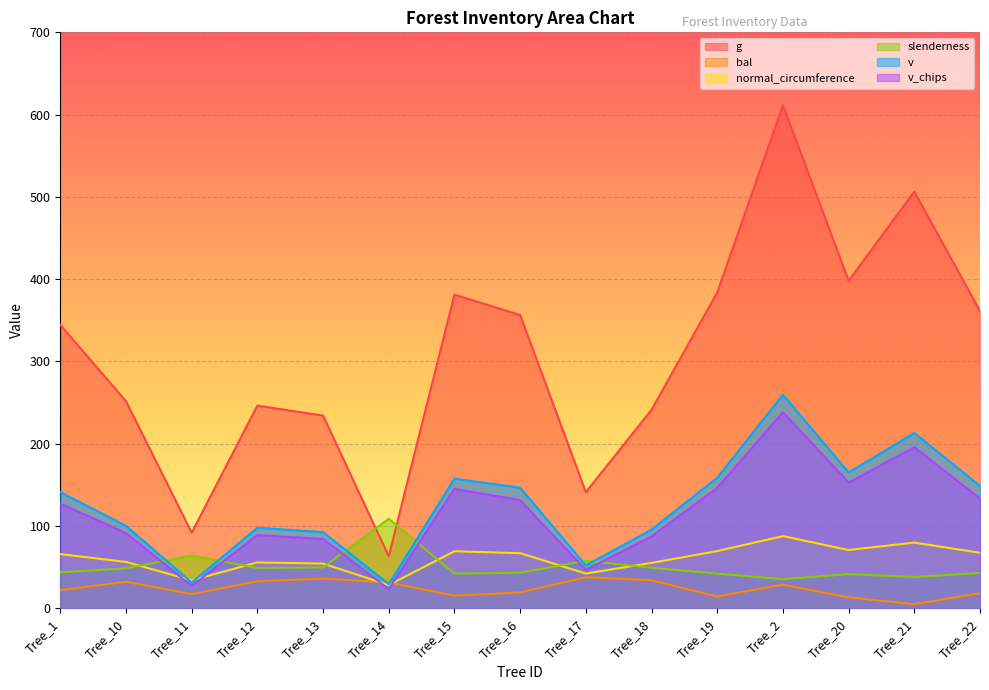

Reading left to right, what are all the values shown in this chart?

g: Tree_1=344.4	Tree_10=251.7	Tree_11=91.7	Tree_12=246.3	Tree_13=234.2	Tree_14=63.2	Tree_15=381.1	Tree_16=356.4	Tree_17=141.0	Tree_18=241.2	Tree_19=383.8	Tree_2=611.4	Tree_20=398.1	Tree_21=506.4	Tree_22=361.2
bal: Tree_1=21.9	Tree_10=32.1	Tree_11=17.2	Tree_12=32.8	Tree_13=35.9	Tree_14=31.4	Tree_15=15.2	Tree_16=19.2	Tree_17=37.7	Tree_18=34.0	Tree_19=14.2	Tree_2=28.6	Tree_20=13.2	Tree_21=4.9	Tree_22=18.2
normal_circumference: Tree_1=65.8	Tree_10=56.2	Tree_11=34.0	Tree_12=55.6	Tree_13=54.2	Tree_14=28.2	Tree_15=69.2	Tree_16=66.9	Tree_17=42.1	Tree_18=55.1	Tree_19=69.5	Tree_2=87.7	Tree_20=70.7	Tree_21=79.8	Tree_22=67.4
slenderness: Tree_1=43.6	Tree_10=48.5	Tree_11=64.1	Tree_12=48.8	Tree_13=49.6	Tree_14=108.8	Tree_15=42.1	Tree_16=43.1	Tree_17=57.6	Tree_18=49.1	Tree_19=42.0	Tree_2=35.3	Tree_20=41.4	Tree_21=37.9	Tree_22=42.9
v: Tree_1=141.1	Tree_10=100.2	Tree_11=31.2	Tree_12=97.8	Tree_13=92.5	Tree_14=29.2	Tree_15=157.4	Tree_16=146.4	Tree_17=52.0	Tree_18=95.6	Tree_19=158.6	Tree_2=259.5	Tree_20=164.9	Tree_21=213.0	Tree_22=148.6
v_chips: Tree_1=127.2	Tree_10=91.3	Tree_11=27.1	Tree_12=89.0	Tree_13=84.2	Tree_14=23.2	Tree_15=145.1	Tree_16=131.3	Tree_17=46.5	Tree_18=87.3	Tree_19=146.3	Tree_2=238.3	Tree_20=152.8	Tree_21=195.7	Tree_22=133.4